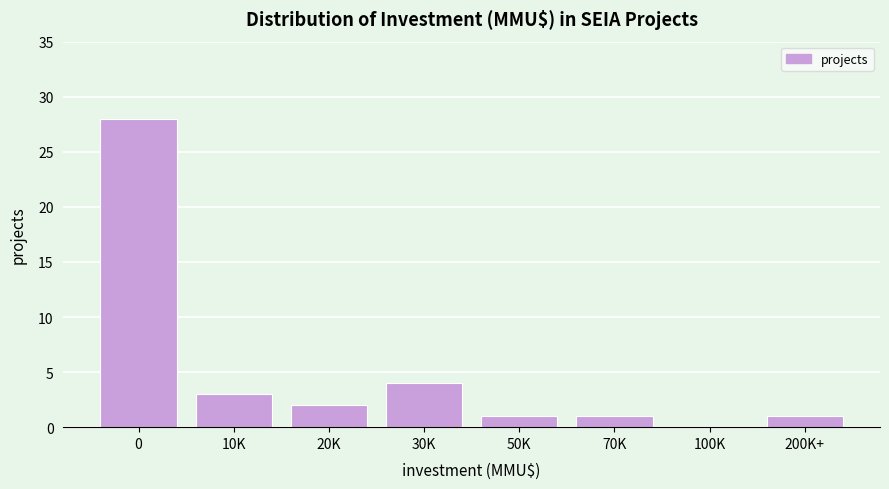

Reading left to right, what are all the values shown in this chart?

0=28	10K=3	20K=2	30K=4	50K=1	70K=1	100K=0	200K+=1